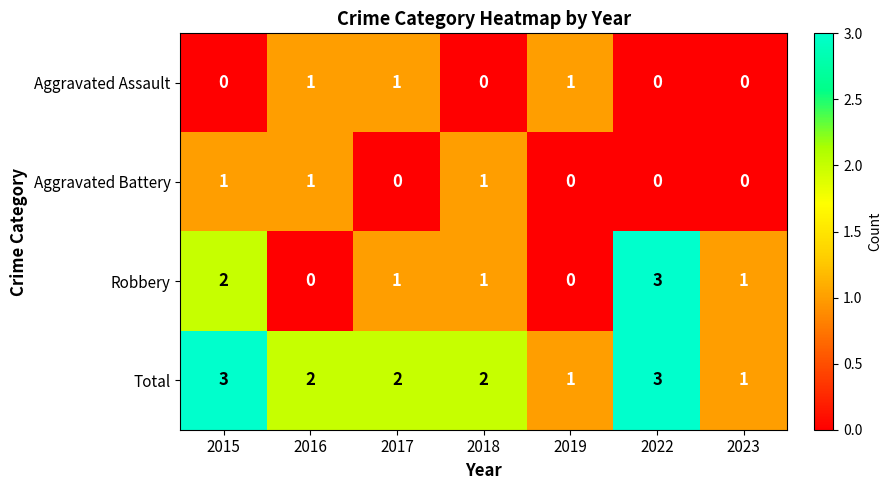

How many distinct data groups are displayed?

4